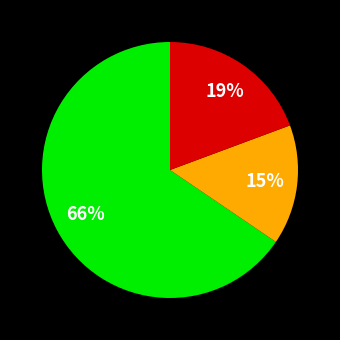

Count the number of slices in the pie.

3